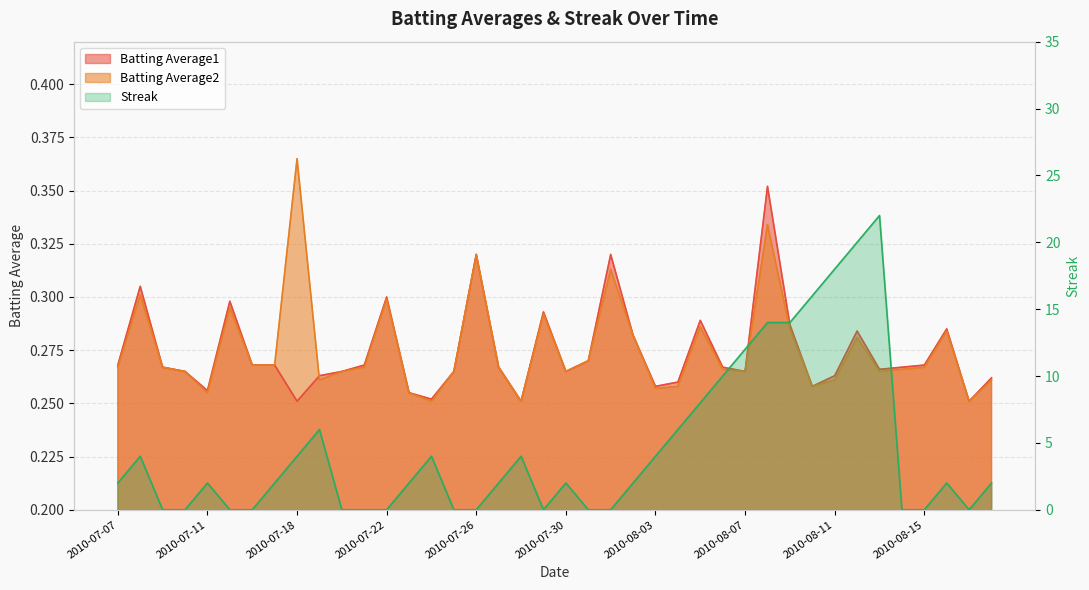

Is it true that Batting Average2 equals 0.4 at 2010-08-07?

False